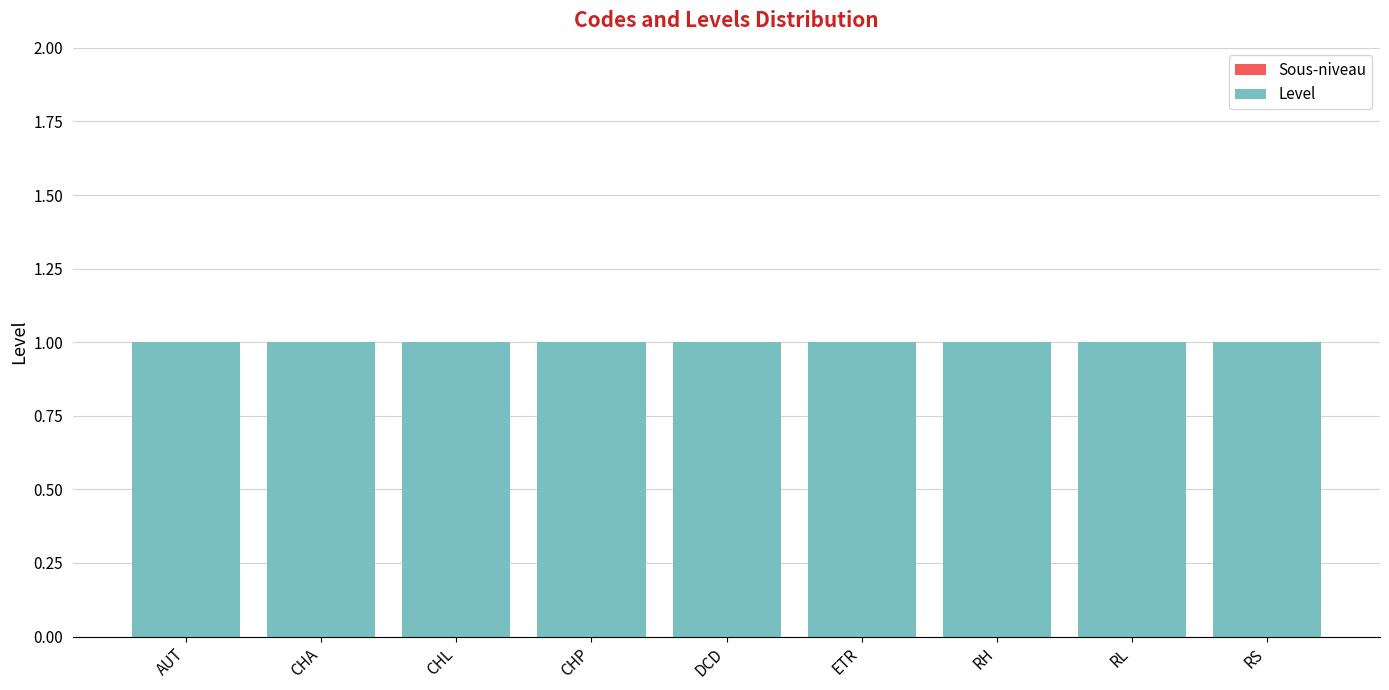

How many bars are there in total?

18